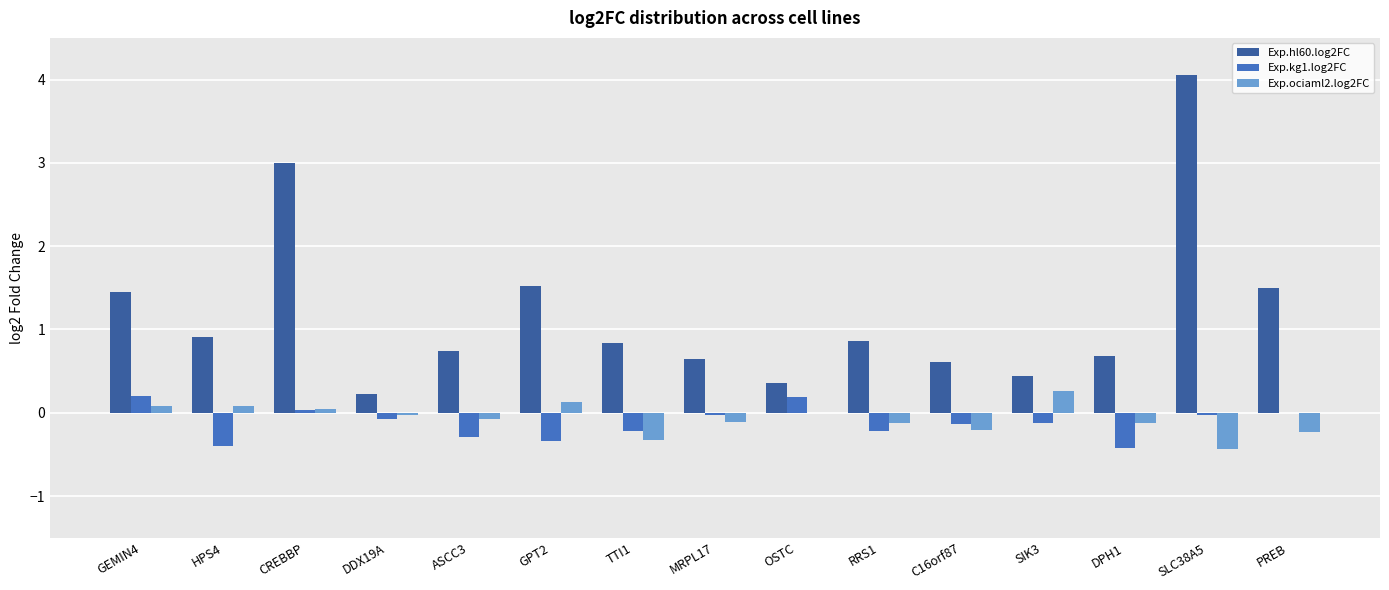

True or false: Exp.hl60.log2FC has a value of 0.9 at HPS4.

True